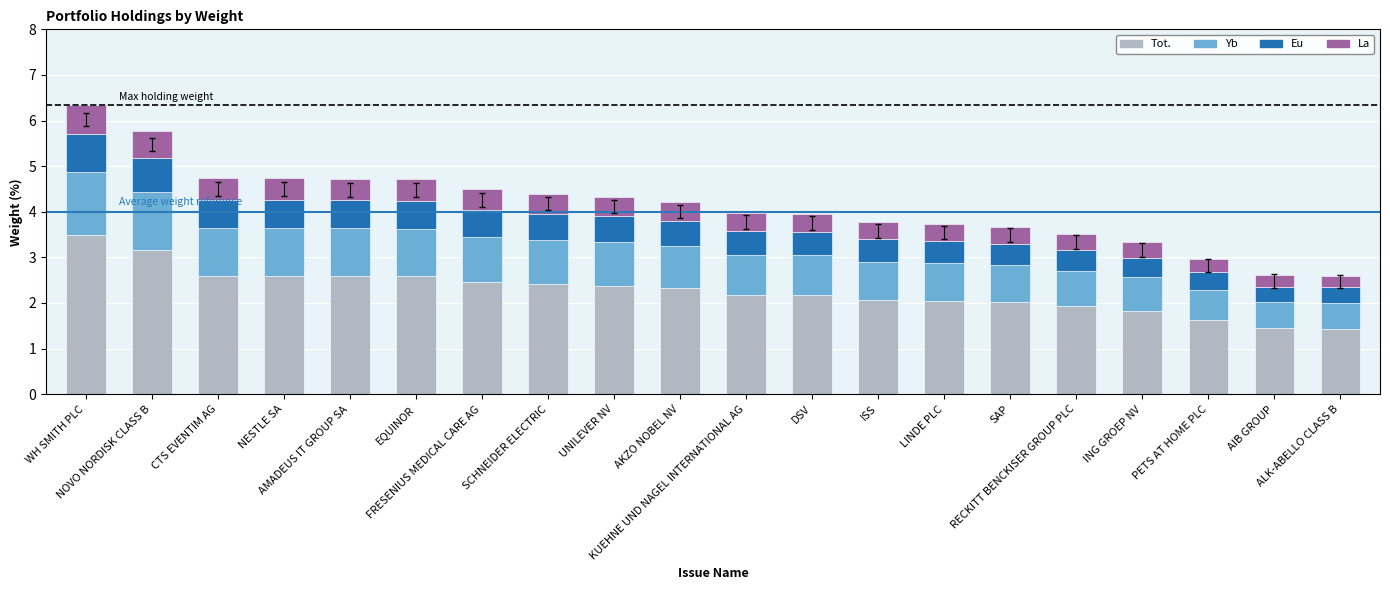

Which has a higher value, AKZO NOBEL NV or EQUINOR?

EQUINOR